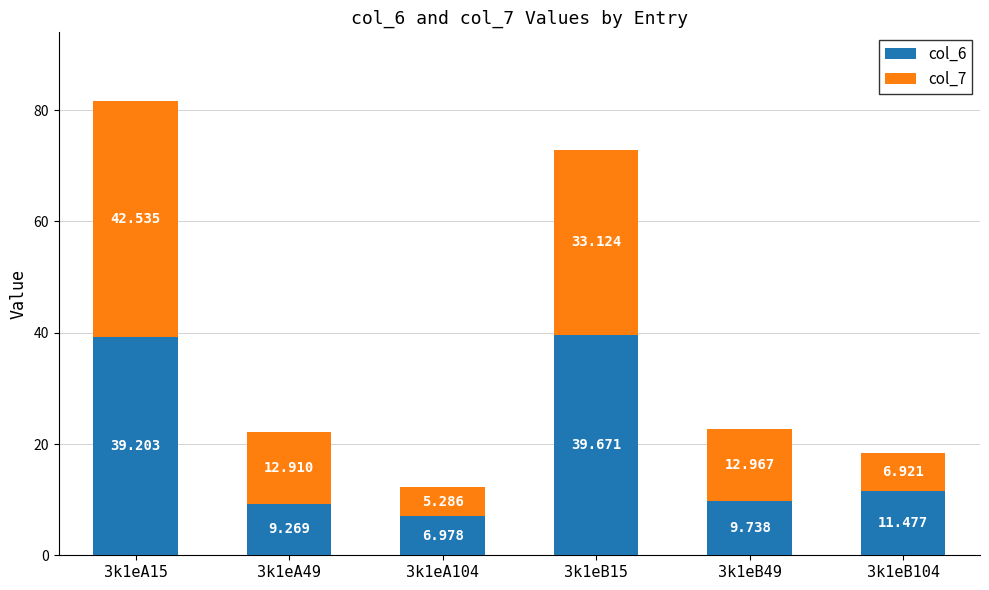

Which series has the largest total across all categories?

col_6